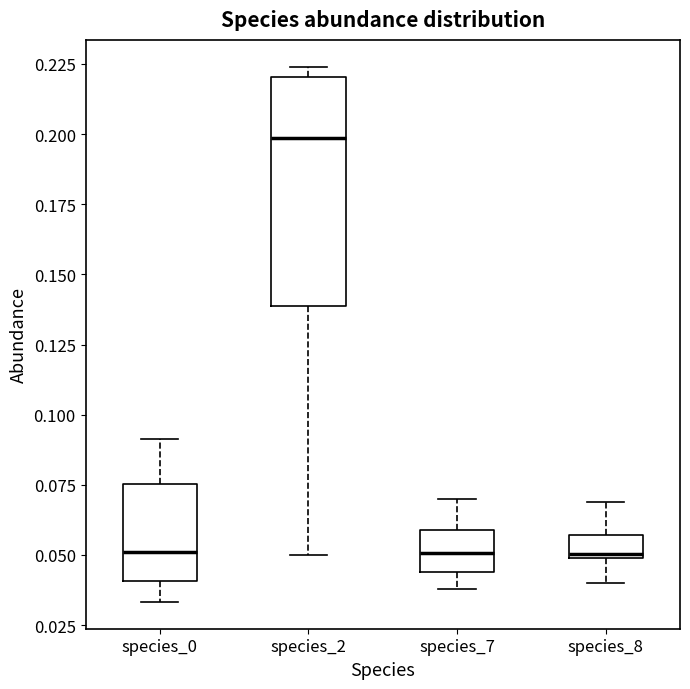

Reading left to right, read every box against the y-axis: the position of its median line, the range the box covers, and the ends of its whiskers. The values are not printed on the chart, so give them approximately, as read against the axis.

species_0: median 0.050, box 0.040 to 0.075, whiskers 0.035 to 0.090
species_2: median 0.200, box 0.140 to 0.220, whiskers 0.050 to 0.225
species_7: median 0.050, box 0.045 to 0.060, whiskers 0.040 to 0.070
species_8: median 0.050 (just above the box's lower edge), box 0.050 to 0.055, whiskers 0.040 to 0.070